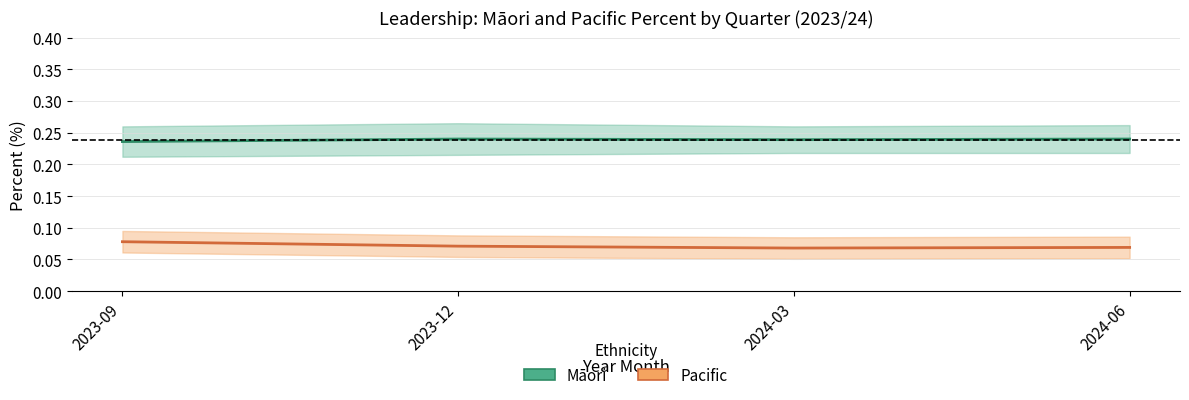

True or false: Māori has more than 1 interior local peaks.

False